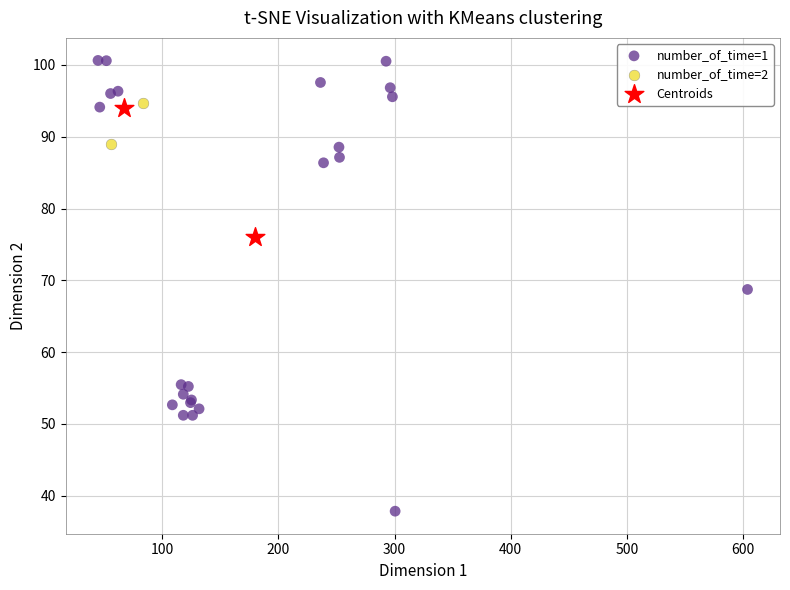

What are all the series names shown in the legend?

number_of_time=1, number_of_time=2, Centroids